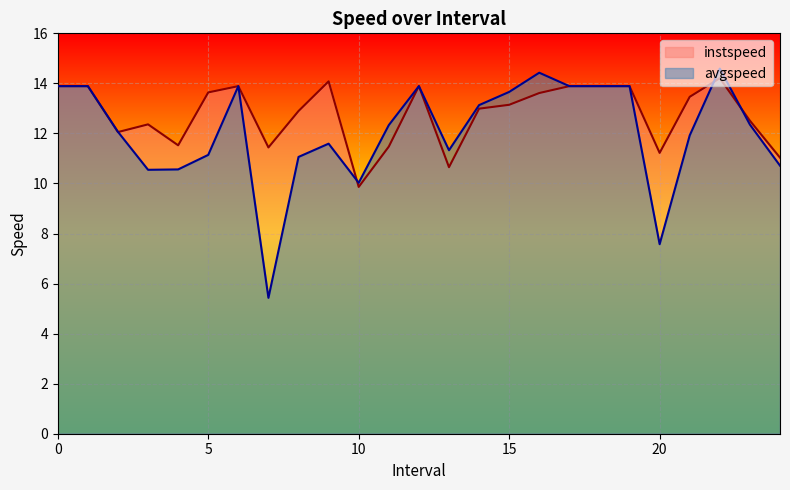

The instspeed series shows 11.4 at 7.0. True or false?

True